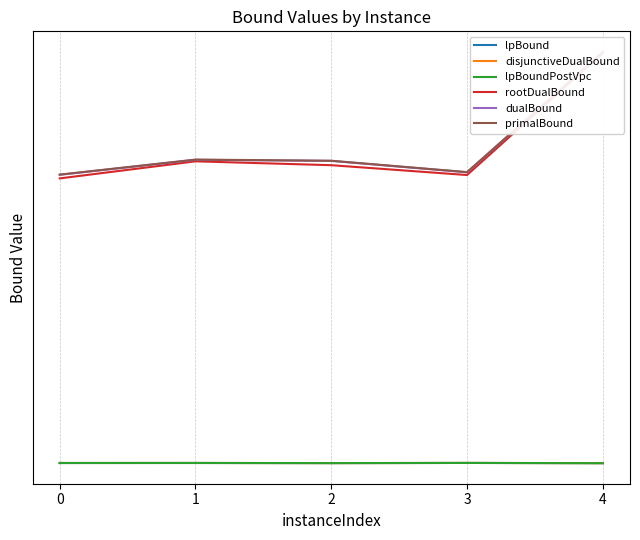

Between 2 and 4, which is larger?

2